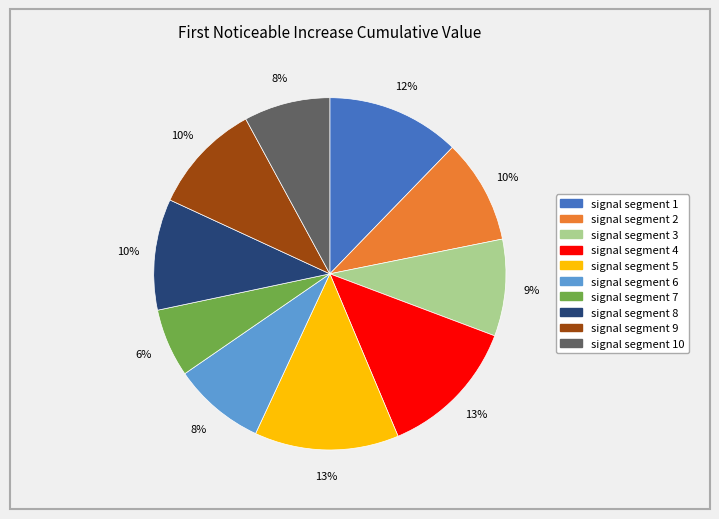

Does any single category account for the majority?

No